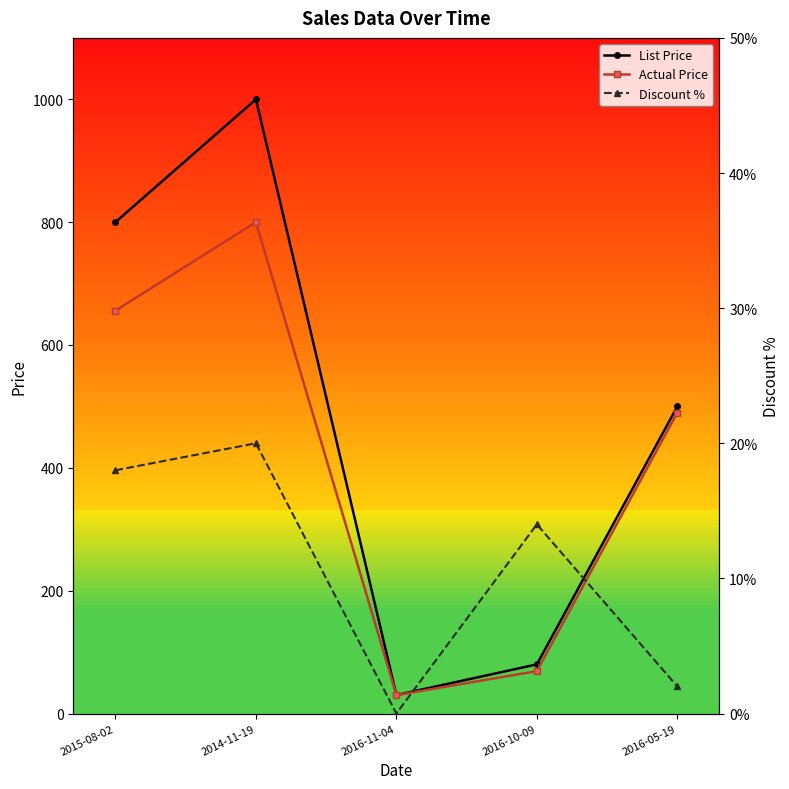

What are all the series names shown in the legend?

List Price, Actual Price, Discount %